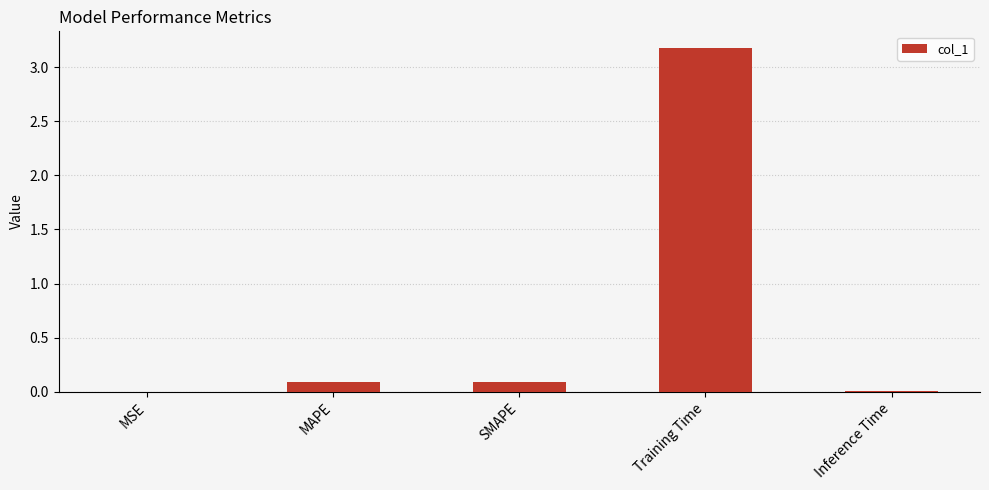

Is it true that the value at MAPE is 0.1?

True